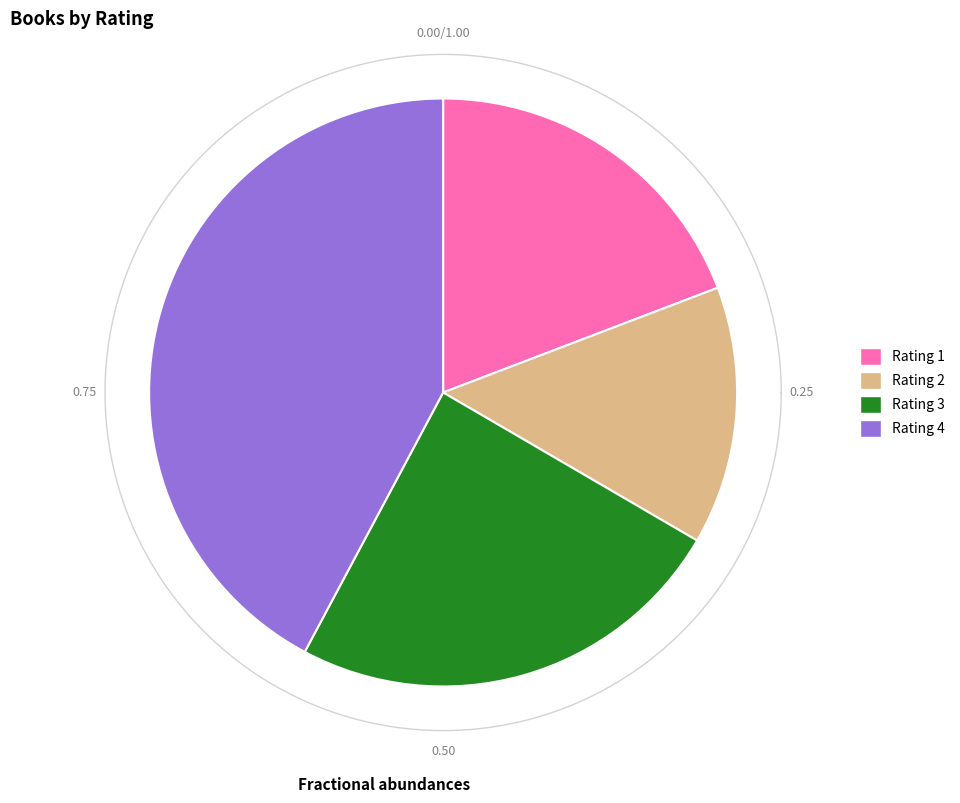

Does Rating 1 account for over 50% of the chart?

No